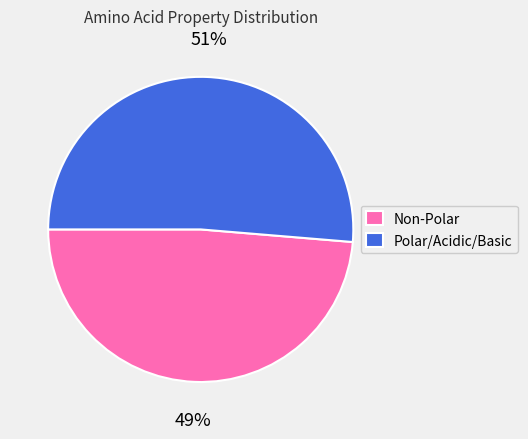

Count the number of slices in the pie.

2